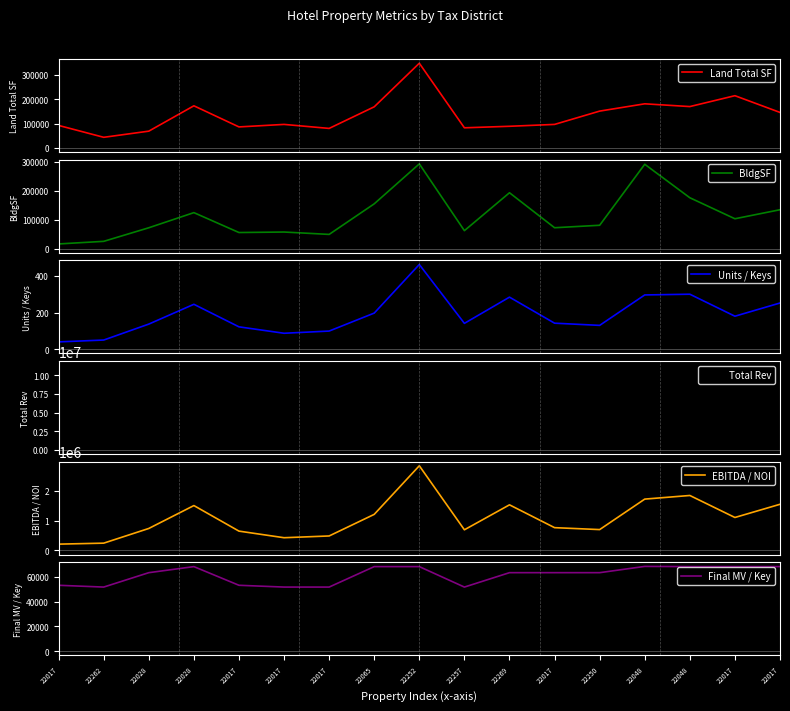

Which series has the largest total across all categories?

Total Rev